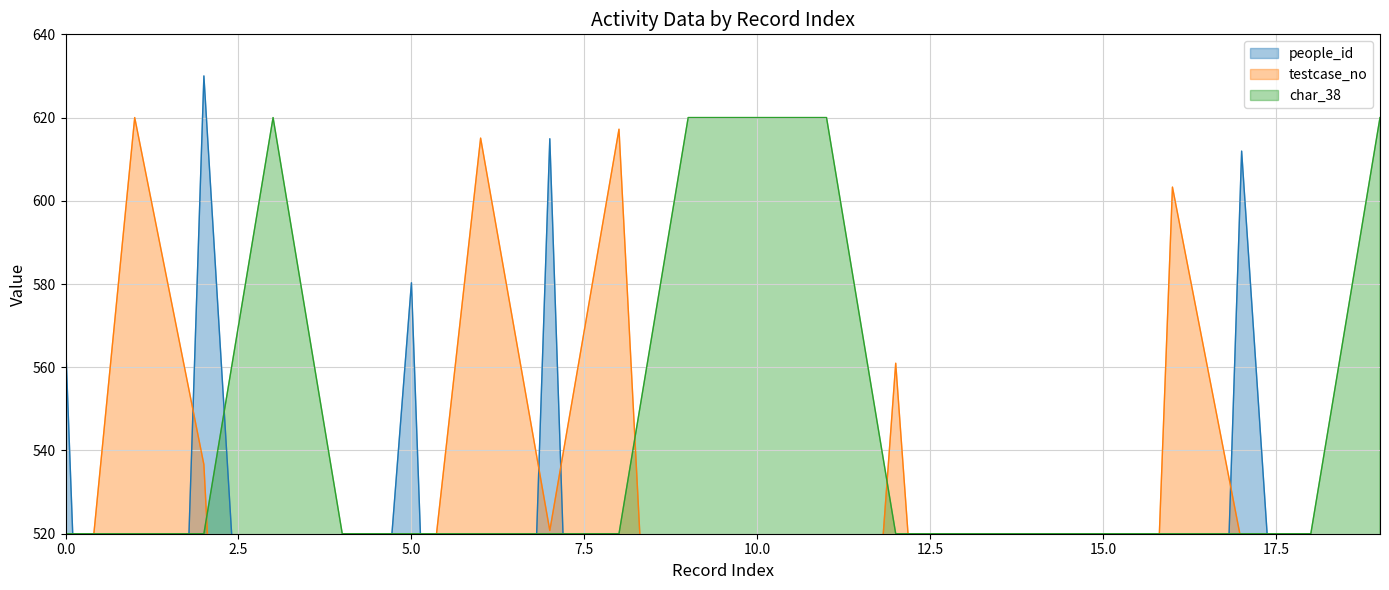

What are all the series names shown in the legend?

people_id, testcase_no, char_38